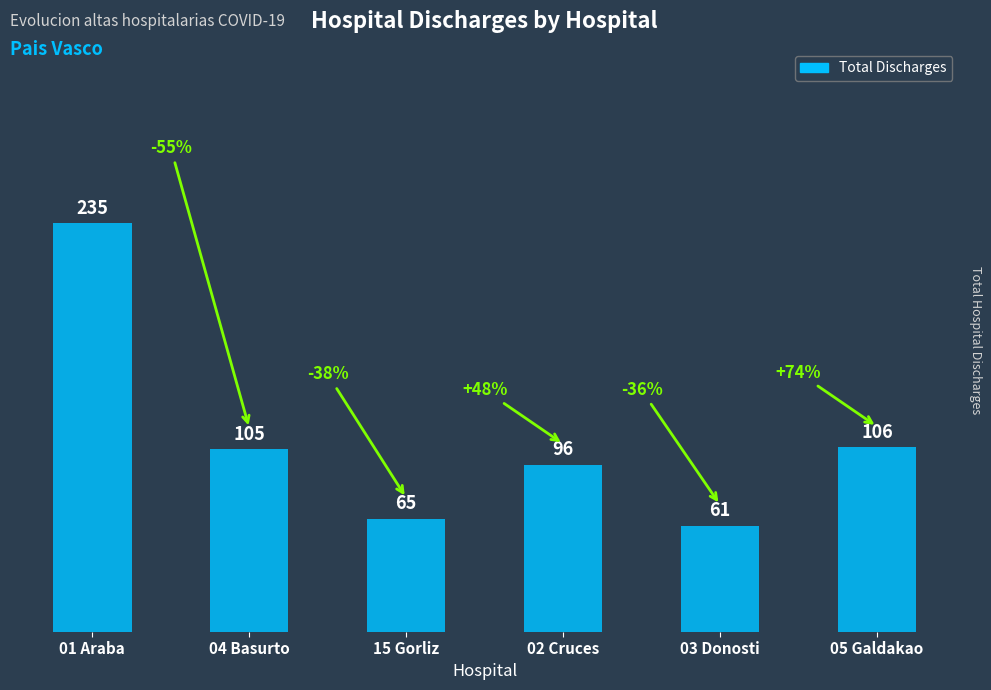

At which category does the chart reach its minimum across all series?

03 Donosti